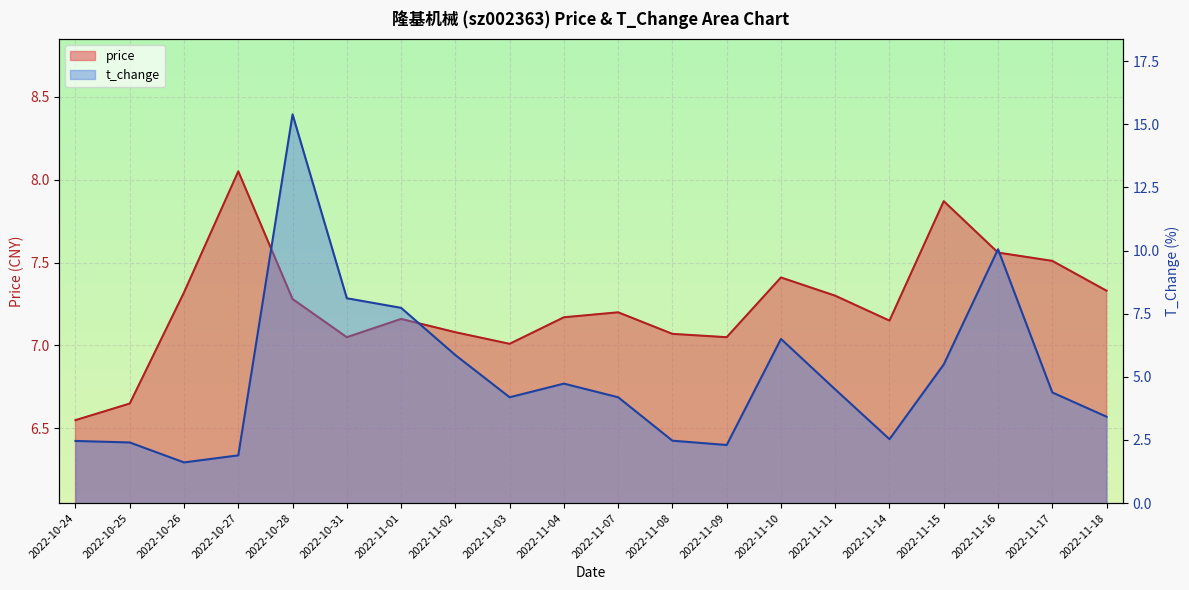

Reading left to right, extract all data points from this chart.

price: 2022-10-24=6.5	2022-10-25=6.7	2022-10-26=7.3	2022-10-27=8.1	2022-10-28=7.3	2022-10-31=7.0	2022-11-01=7.2	2022-11-02=7.1	2022-11-03=7.0	2022-11-04=7.2	2022-11-07=7.2	2022-11-08=7.1	2022-11-09=7.0	2022-11-10=7.4	2022-11-11=7.3	2022-11-14=7.2	2022-11-15=7.9	2022-11-16=7.6	2022-11-17=7.5	2022-11-18=7.3
t_change: 2022-10-24=2.5	2022-10-25=2.4	2022-10-26=1.6	2022-10-27=1.9	2022-10-28=15.4	2022-10-31=8.1	2022-11-01=7.7	2022-11-02=5.9	2022-11-03=4.2	2022-11-04=4.7	2022-11-07=4.2	2022-11-08=2.5	2022-11-09=2.3	2022-11-10=6.5	2022-11-11=4.5	2022-11-14=2.5	2022-11-15=5.5	2022-11-16=10.1	2022-11-17=4.4	2022-11-18=3.4